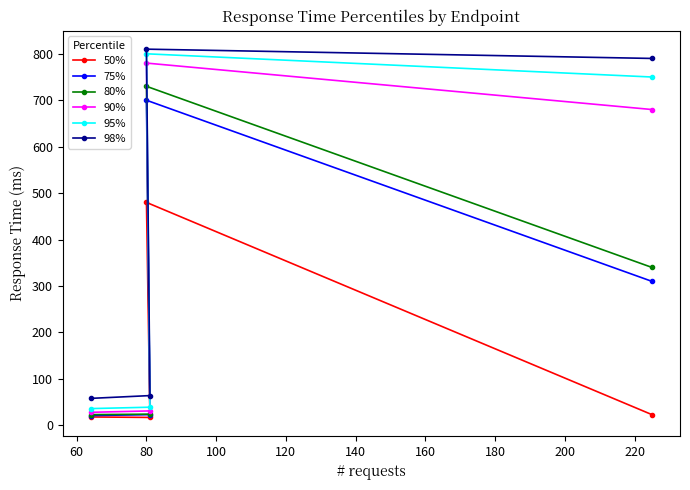

What is the value of the 80% point at the 1st from the left?

23